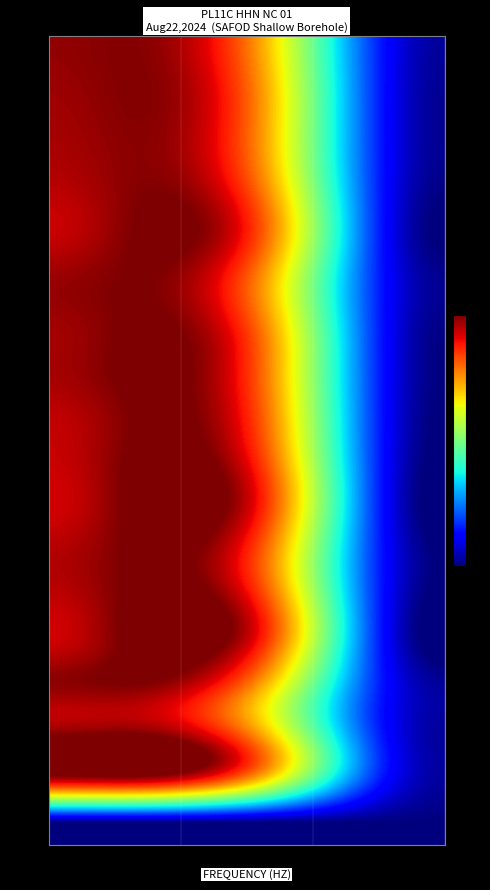

True or false: row_6 has a value of 7.0 at col_0.

True